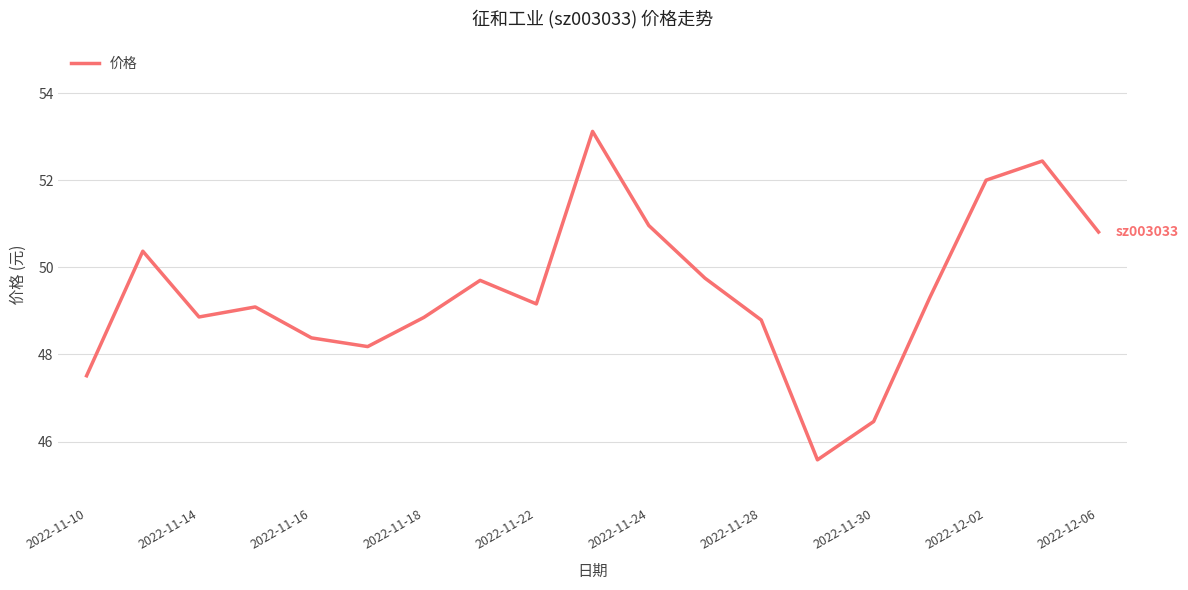

What is the minimum value shown in the chart?

45.6